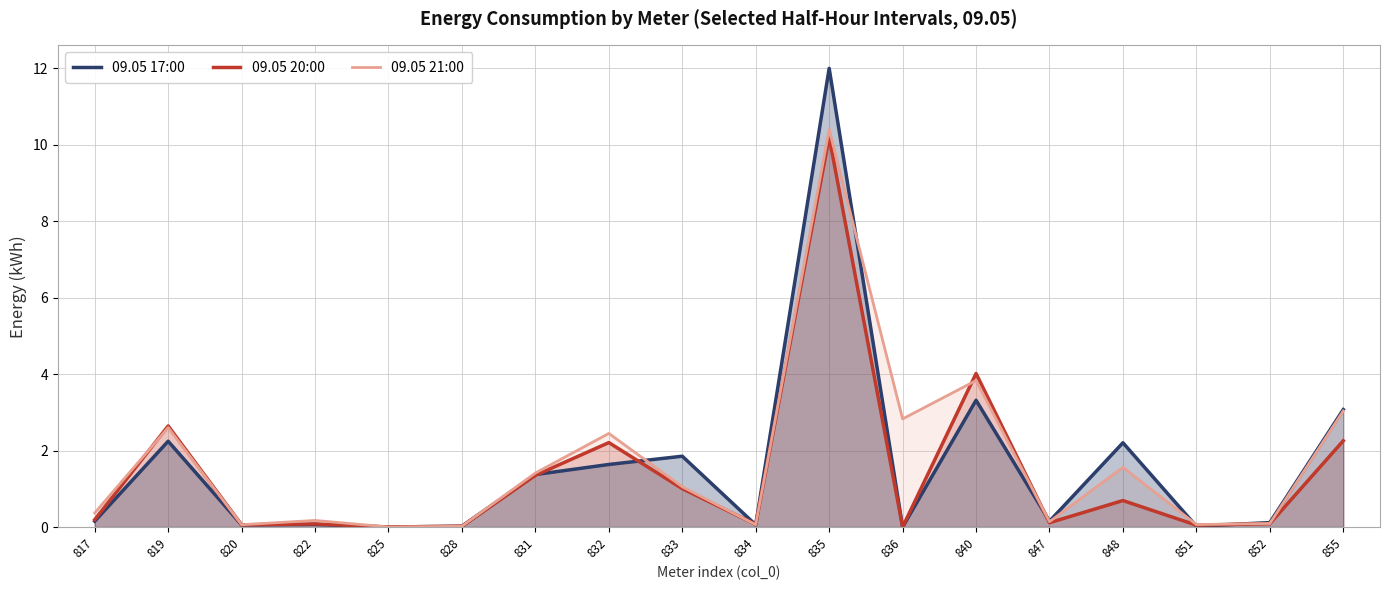

The 09.05 17:00 series shows 0.1 at 834. True or false?

False